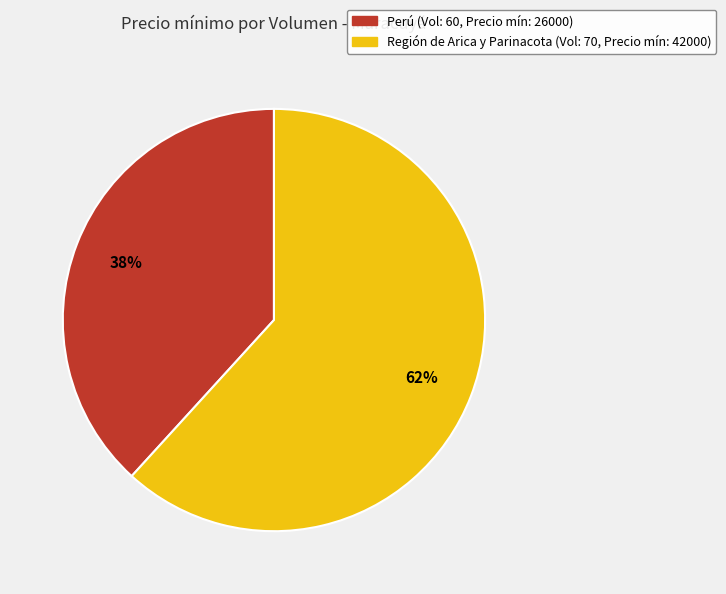

Count the number of slices in the pie.

2